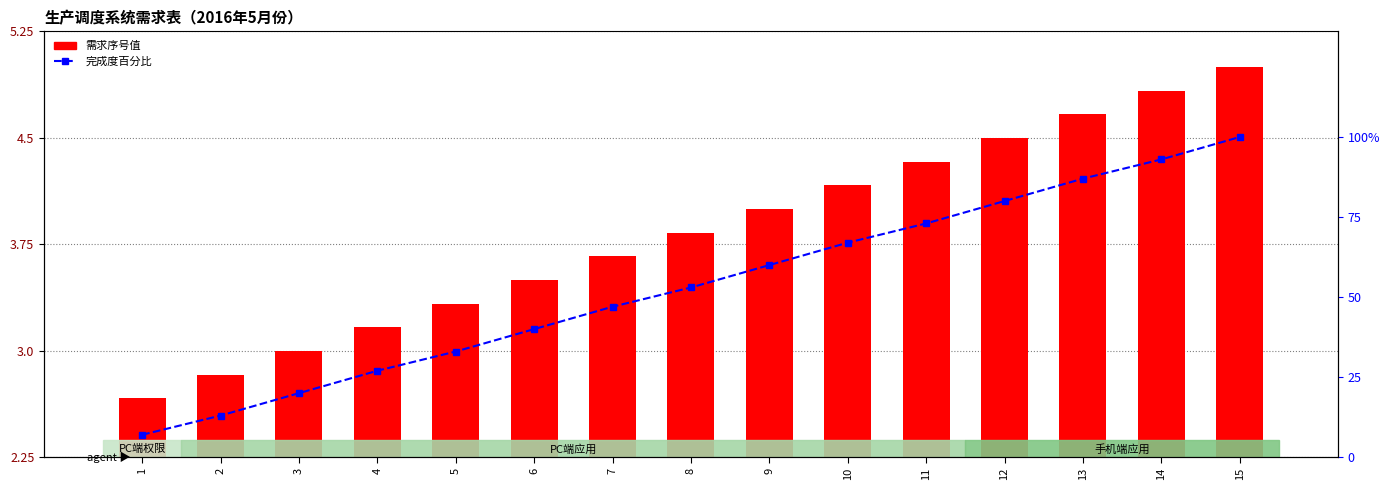

How many groups of bars are there?

15